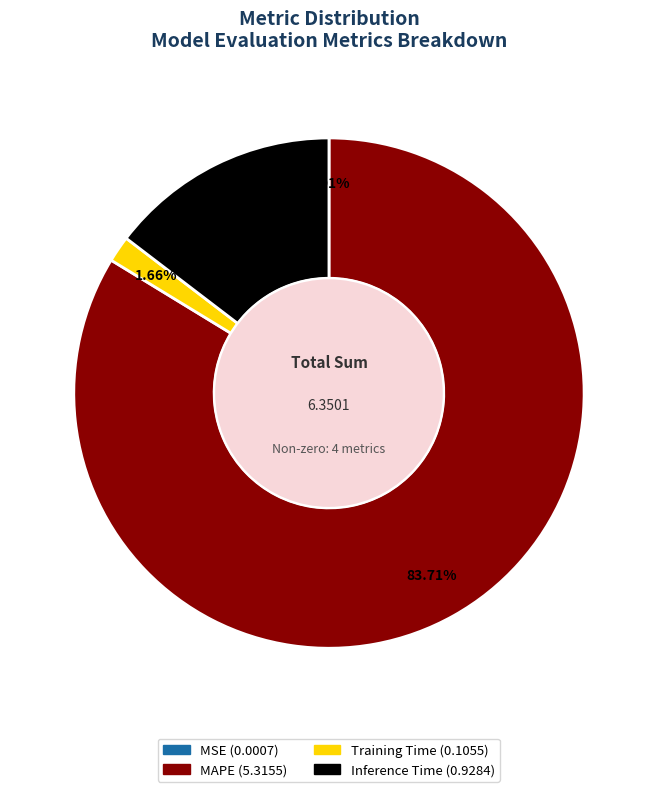

Is there any slice that represents more than half of the pie?

Yes